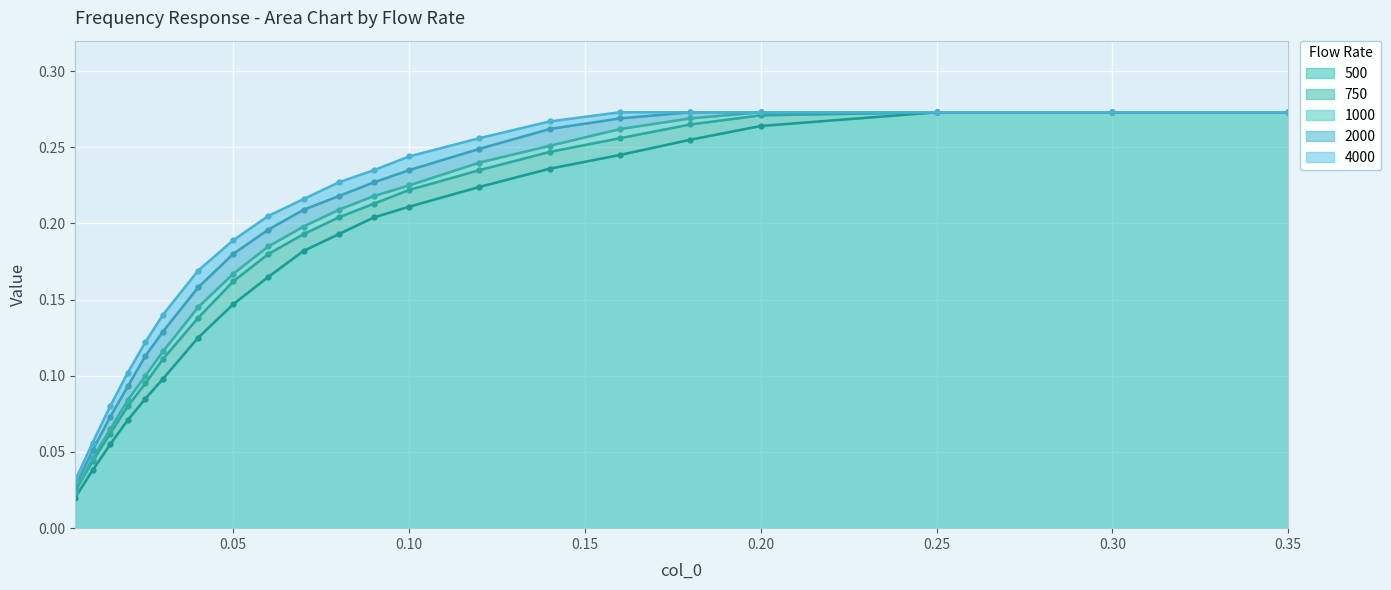

True or false: 2000 and 750 cross at least once.

False